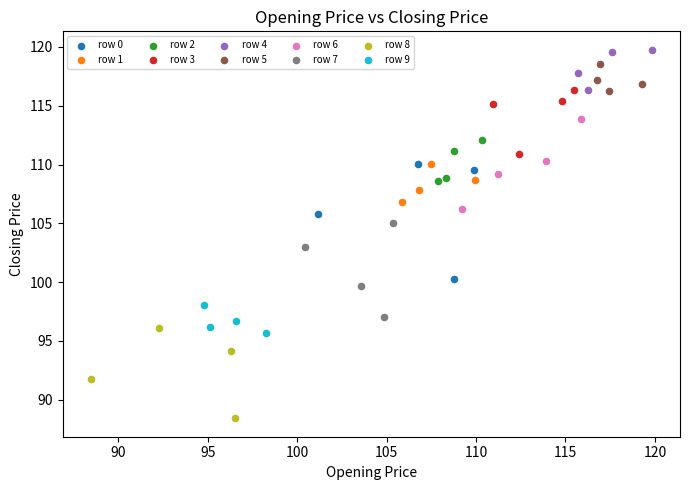

Which series has the largest Y range (max minus min)?

row 0